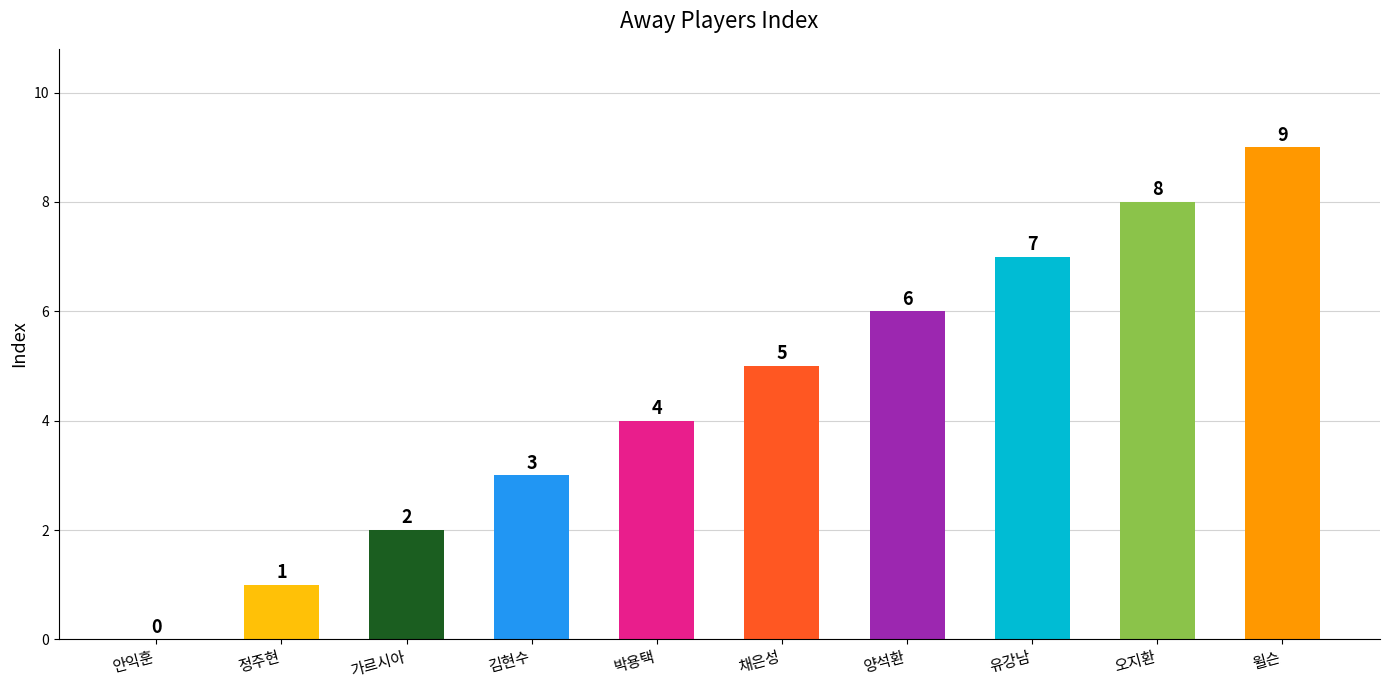

Are the bars horizontal?

No